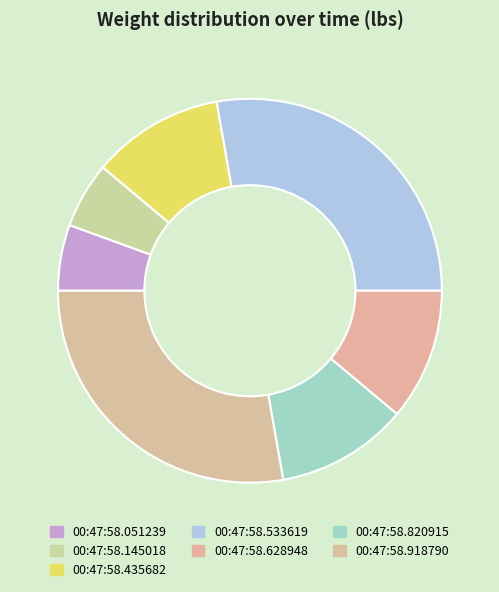

The 00:47:58.628948 slice represents 26% of the pie. True or false?

False